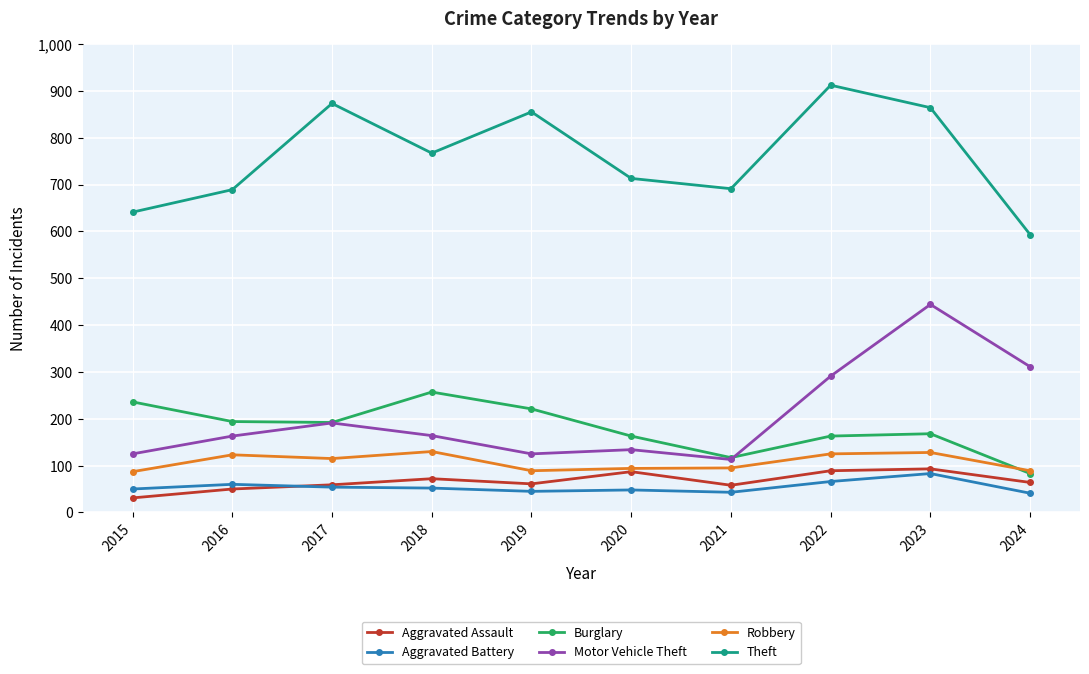

Where is the first local maximum for Aggravated Assault?

2018